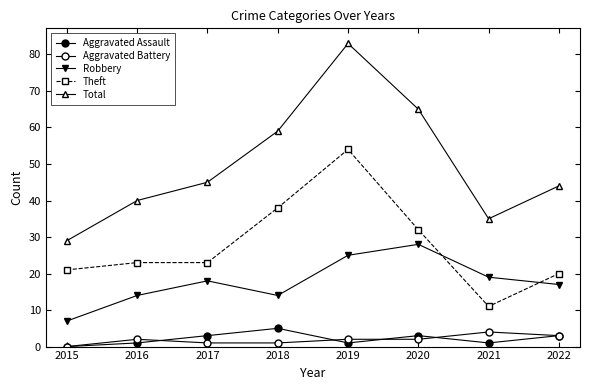

Which series has the largest total across all categories?

Total